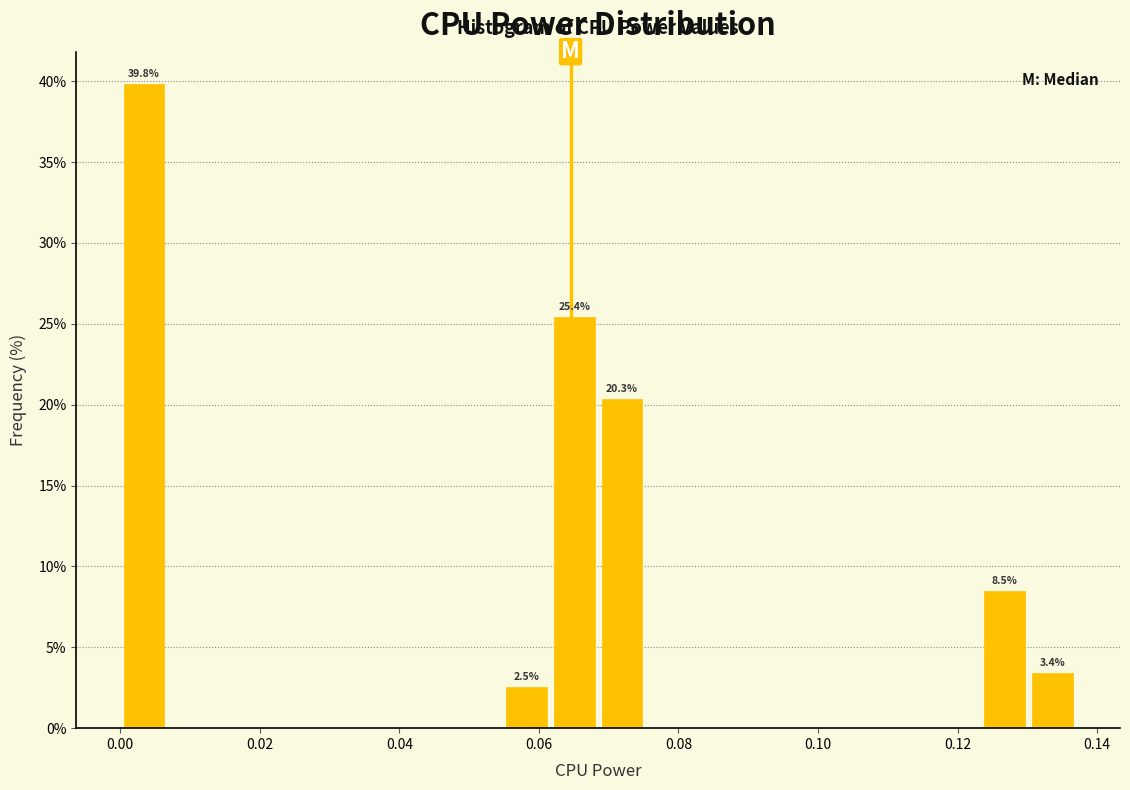

Read against the x-axis, roughly where is the centre of the tallest bar?

0.004